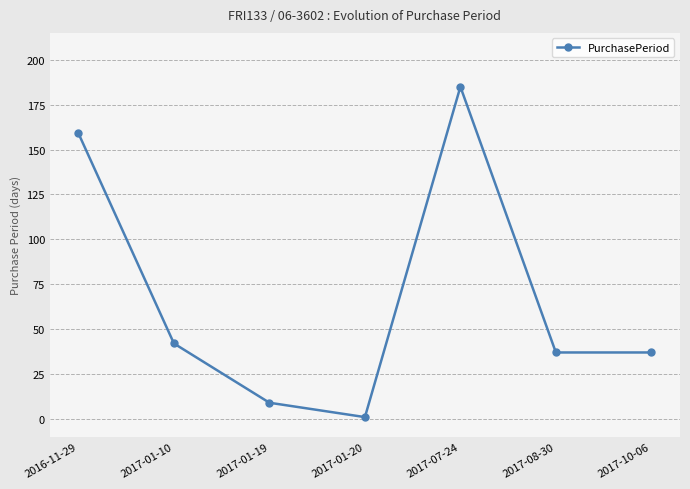

At which category does the data reach its first local peak?

2017-07-24